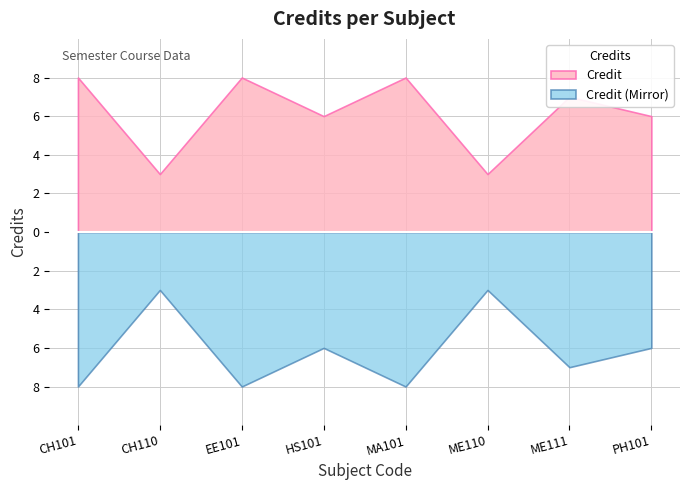

Is it true that the value at EE101 is 8?

True